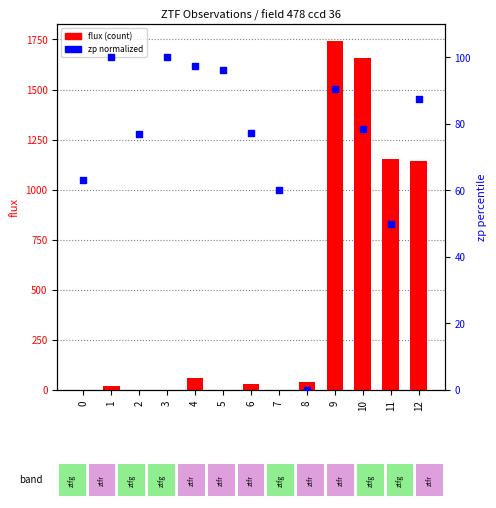

Which series contains the highest Y value?

flux